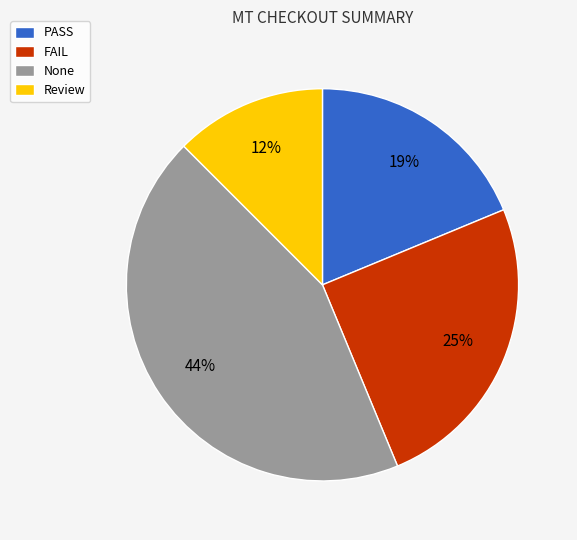

Which category has the smallest portion of the pie?

Review